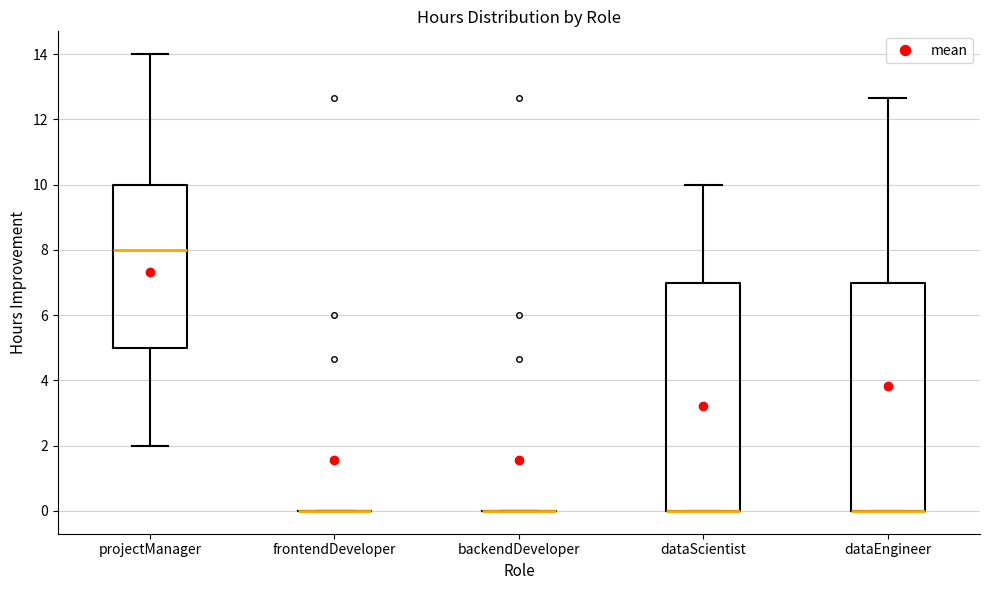

Reading left to right, transcribe this box plot: for each box, give where its median line is, the range the box spans, and where its two whiskers end, as read against the y-axis. The values are not printed on the chart, so give them approximately, as read against the axis.

projectManager: median 8.0, box 5.0 to 10.0, whiskers 2.0 to 14.0
frontendDeveloper: box collapsed to a line at 0.0, whiskers 0.0 to 0.0
backendDeveloper: box collapsed to a line at 0.0, whiskers 0.0 to 0.0
dataScientist: median 0.0 (drawn on the box's lower edge), box 0.0 to 7.0, whiskers 0.0 to 10.0
dataEngineer: median 0.0 (drawn on the box's lower edge), box 0.0 to 7.0, whiskers 0.0 to 12.6